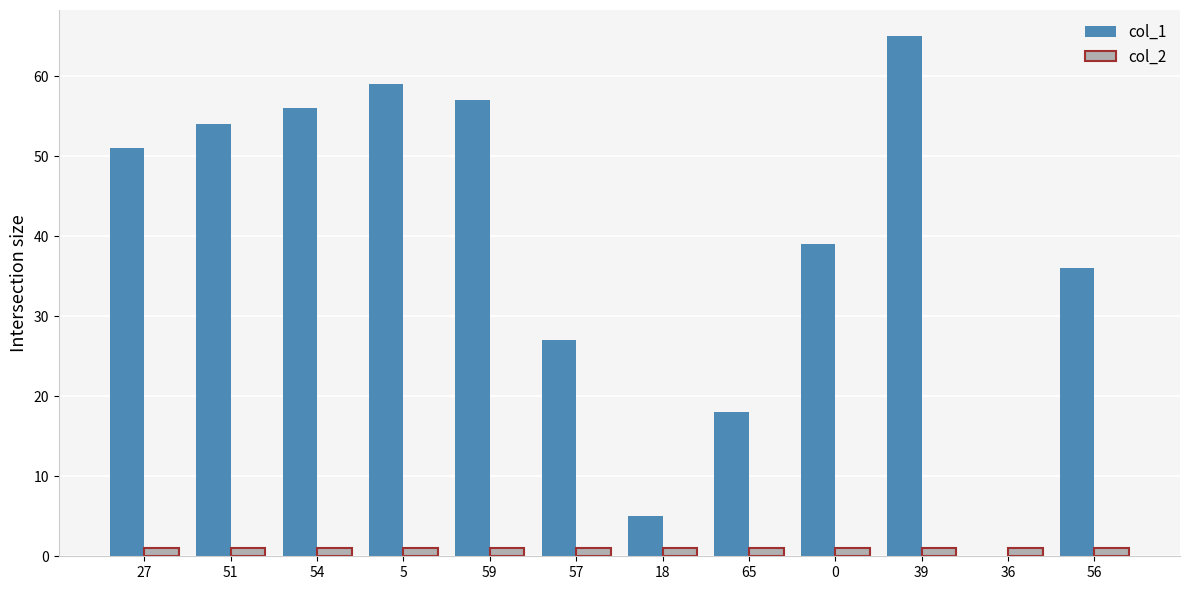

Does the chart contain stacked bars?

No